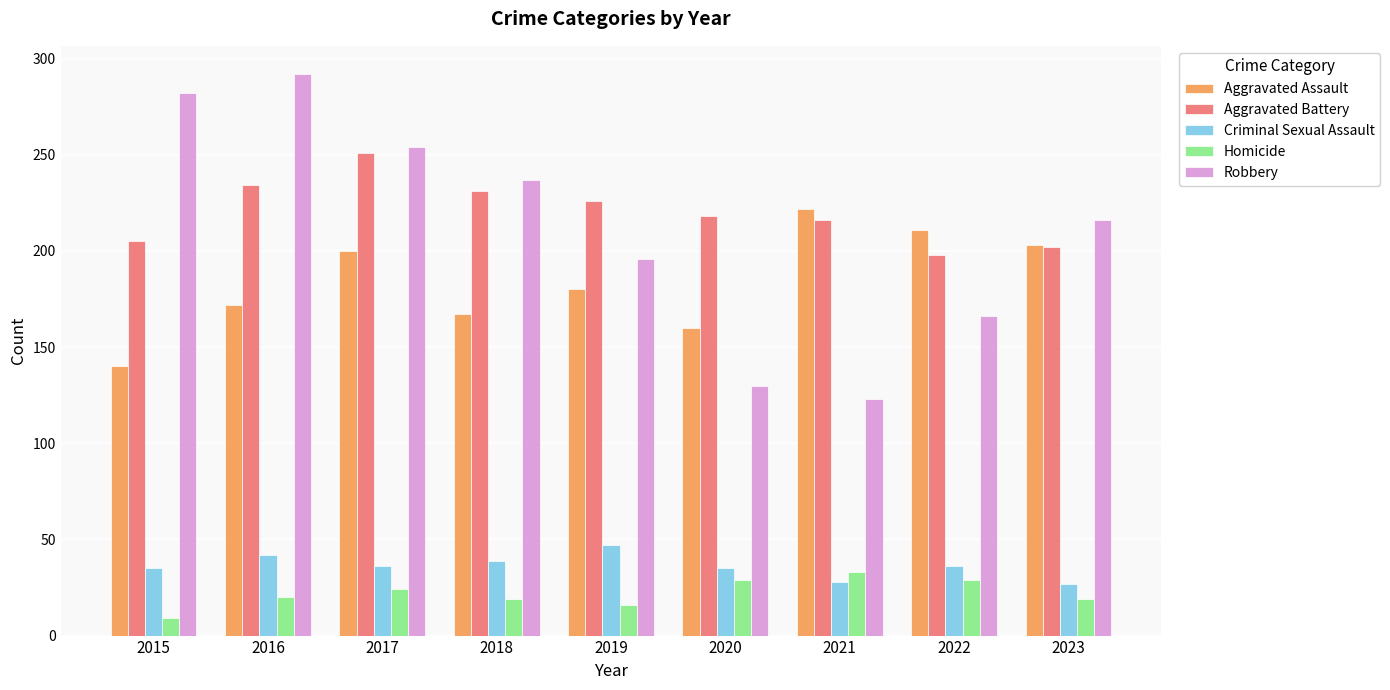

What is the sum of all Aggravated Battery values?

1981